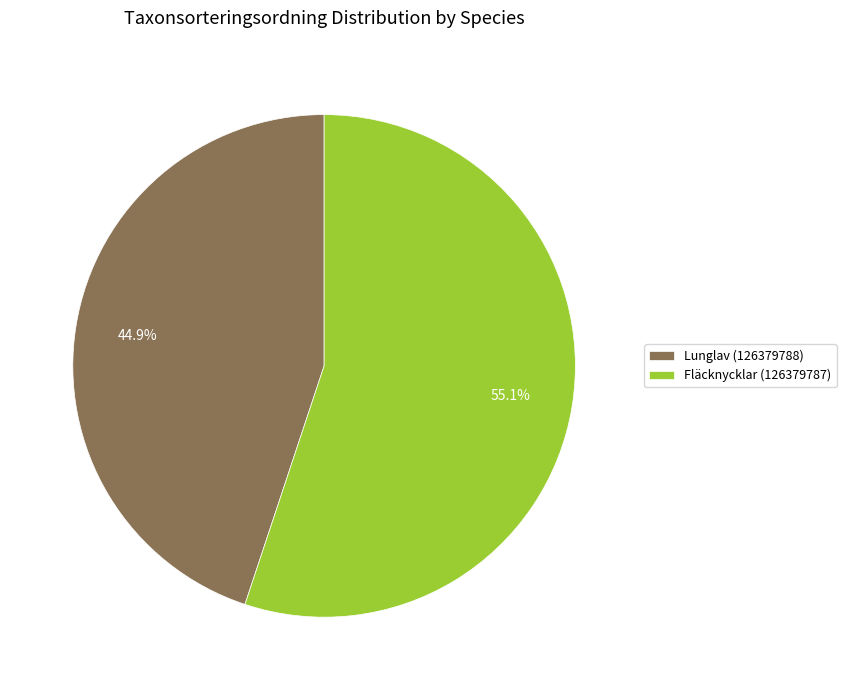

Rank the categories by value from lowest to highest.

Lunglav (126379788), Fläcknycklar (126379787)